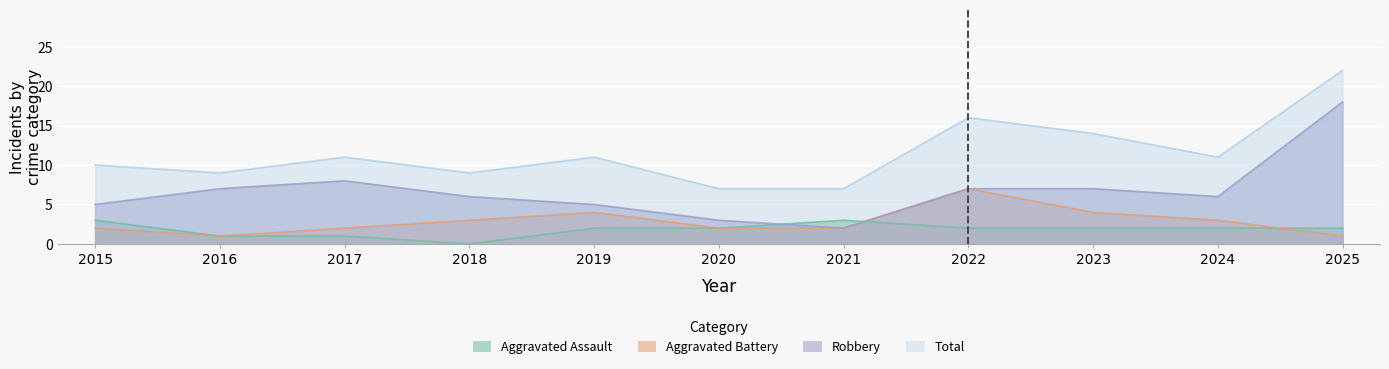

Count the number of data series in this chart.

4